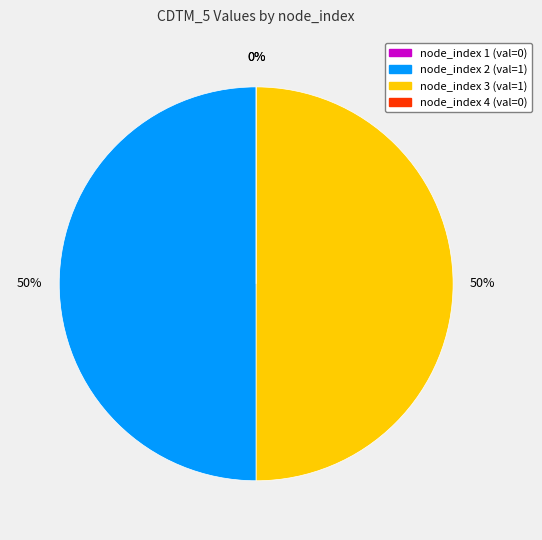

Is there a majority slice in this chart?

No